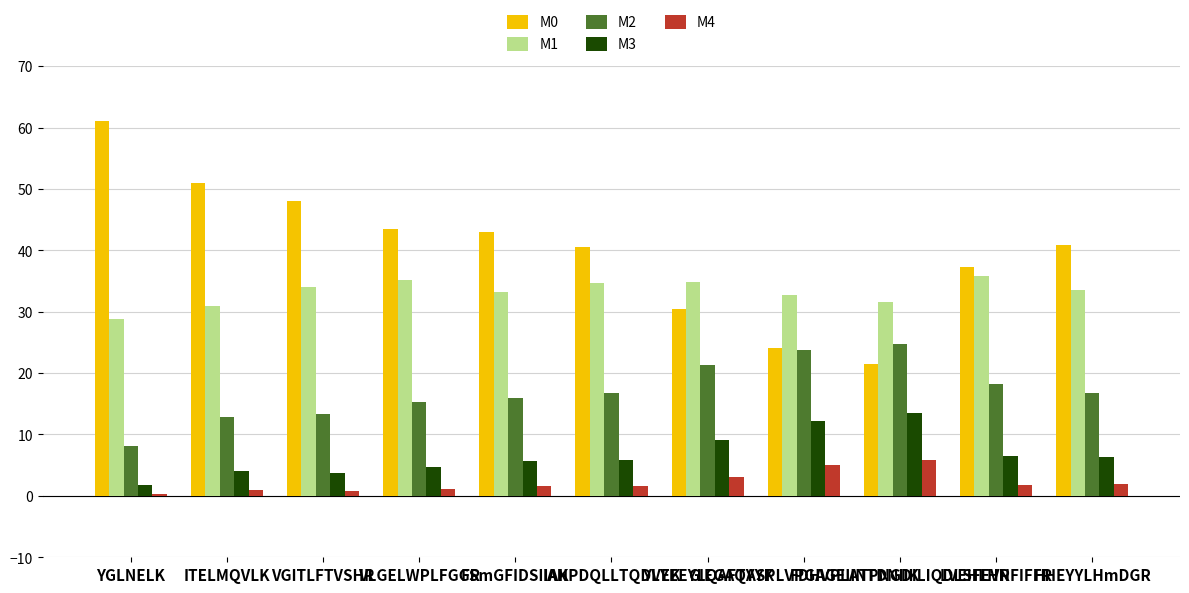

Which series has the widest spread of values?

M0